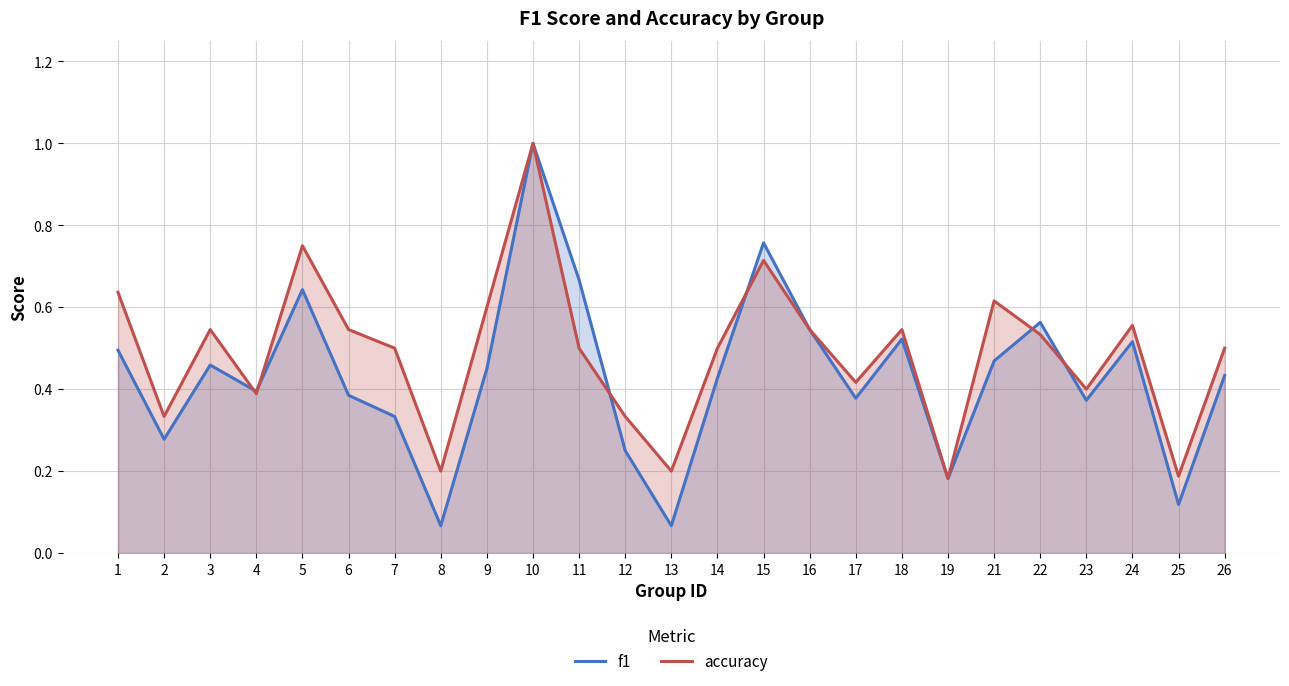

True or false: f1 has a value of 0.4 at 14.

True